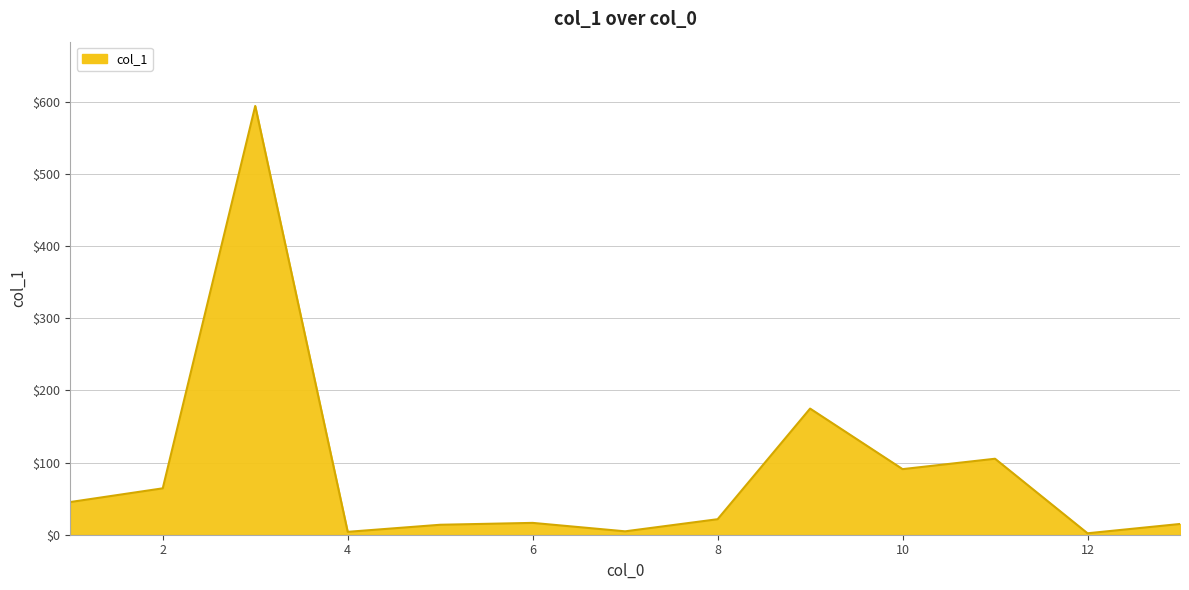

What is the greatest value displayed?

594.2